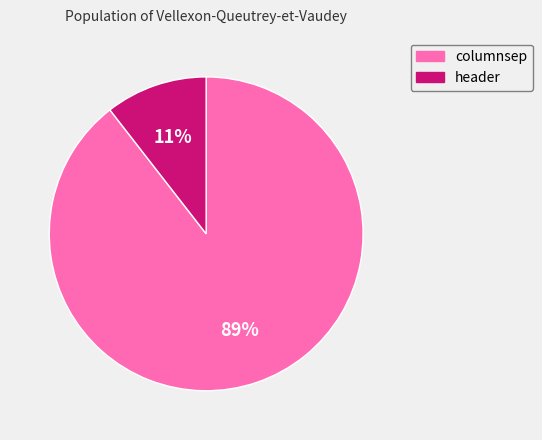

Count the number of slices in the pie.

2